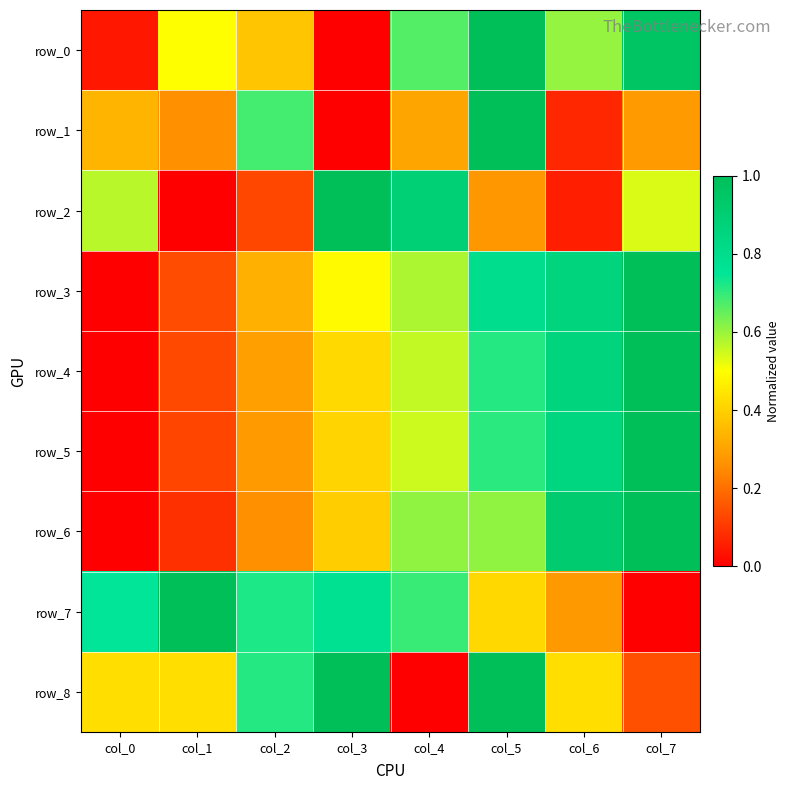

What is the approximate value of row_6 at col_4?

0.6